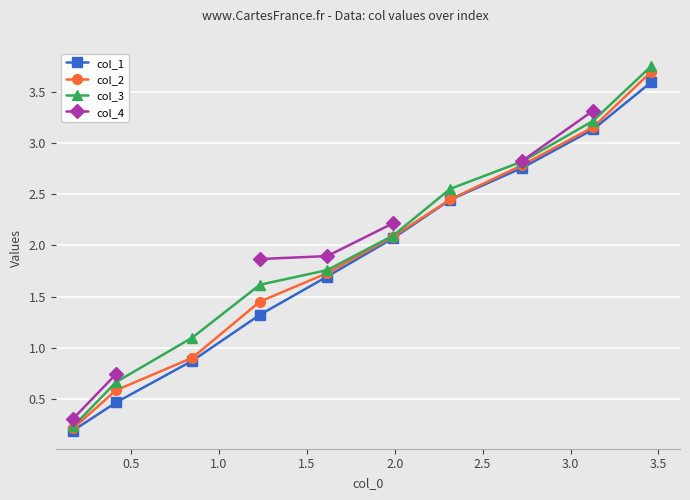

True or false: col_3 has more than 0 interior local peaks.

False